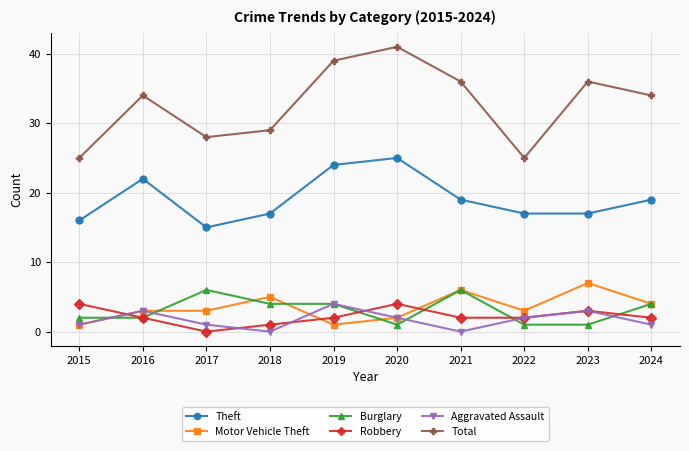

True or false: Total has more than 2 interior local peaks.

True